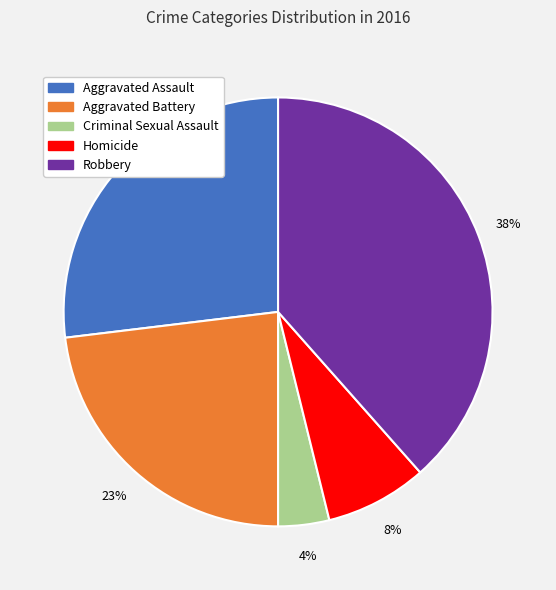

Rank the categories by value from lowest to highest.

Criminal Sexual Assault, Homicide, Aggravated Battery, Aggravated Assault, Robbery